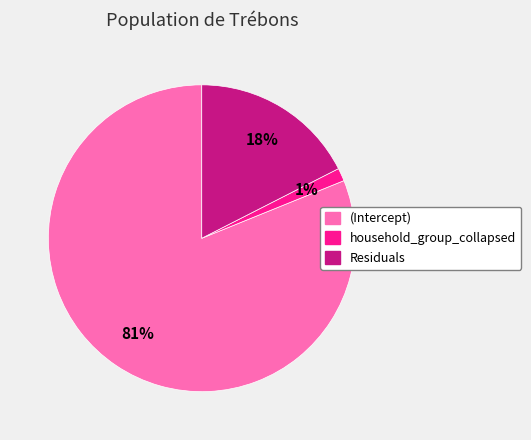

What is the majority slice?

(Intercept)